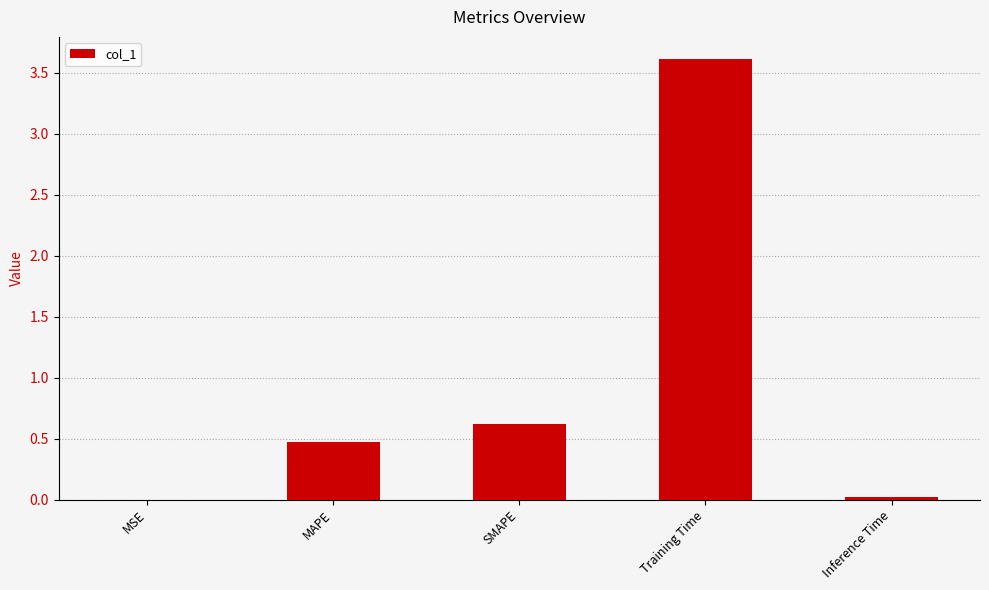

Is it true that the value at MAPE is 0.5?

True